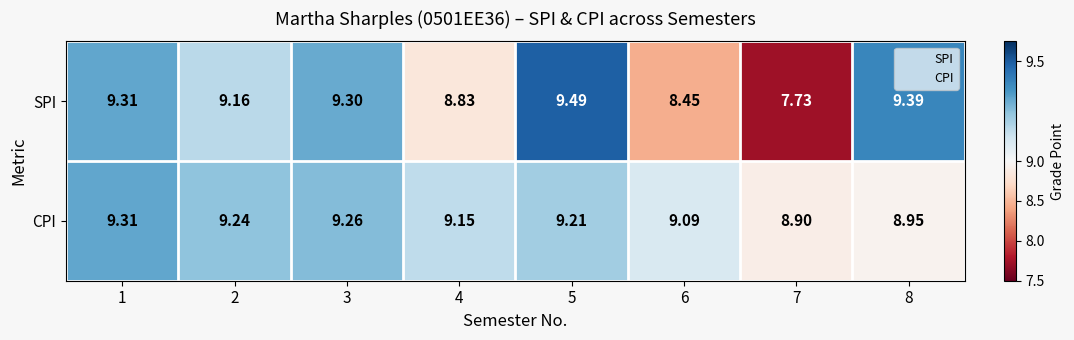

Which series has the largest range (max minus min)?

SPI